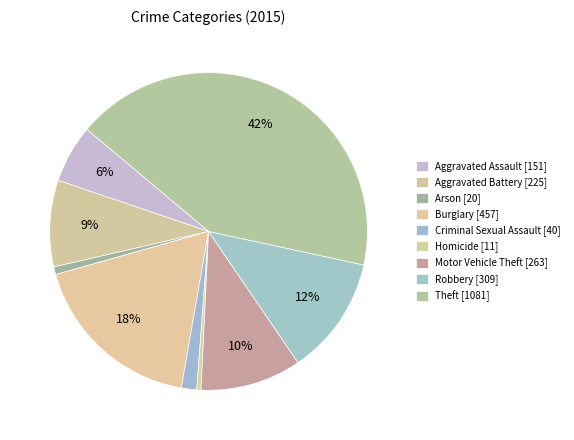

To the nearest percent, what portion does Aggravated Assault represent?

6%